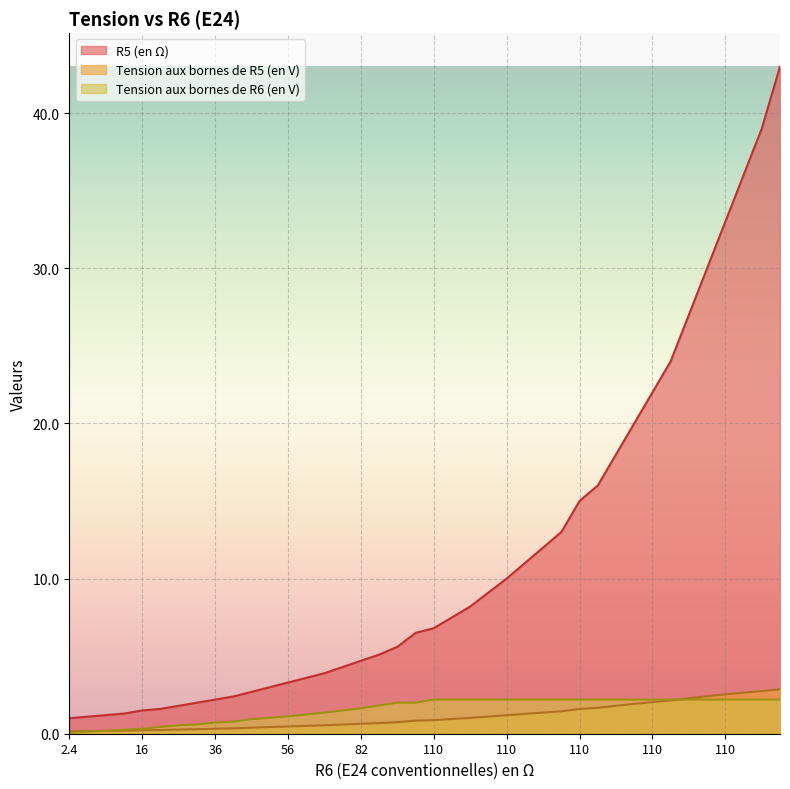

Rank the series at 110 from lowest to highest value.

Tension aux bornes de R5 (en V), Tension aux bornes de R6 (en V), R5 (en Ω)